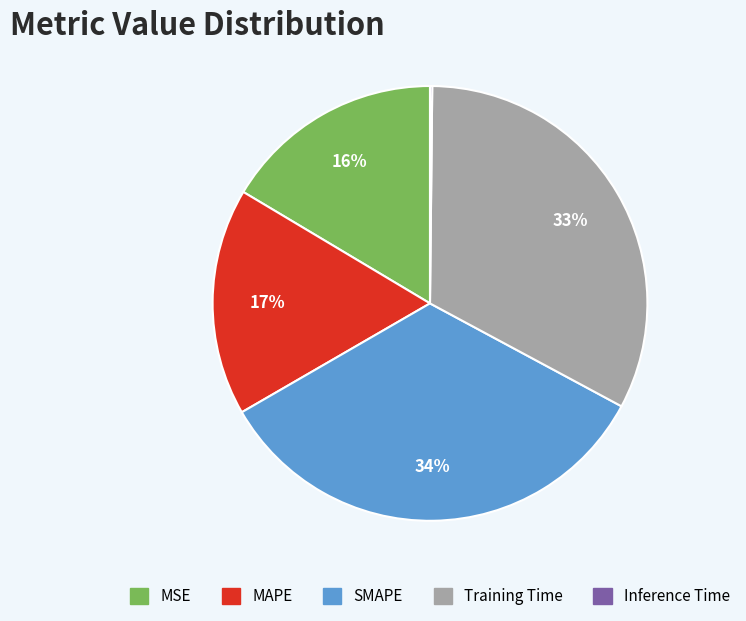

To the nearest percent, what is the difference between the MAPE and SMAPE slice percentages?

17%